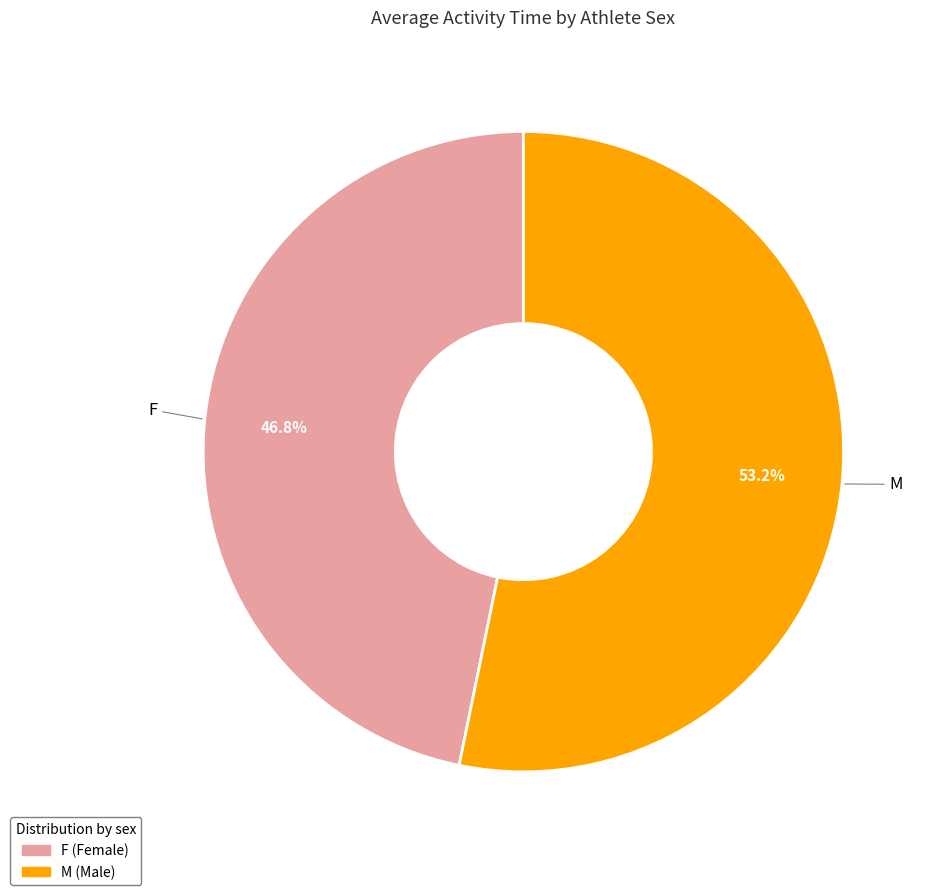

Approximately how many times larger is the value at M compared to F?

1.1